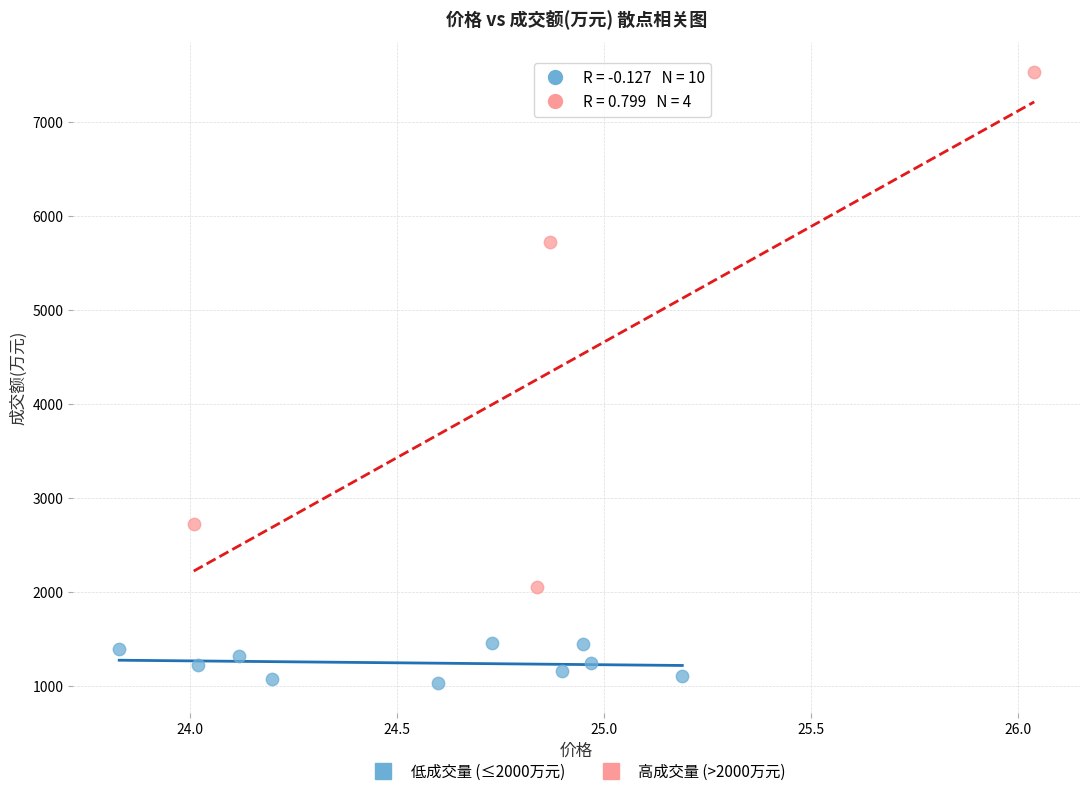

Which series contains the highest Y value?

高成交量 (>2000万元)